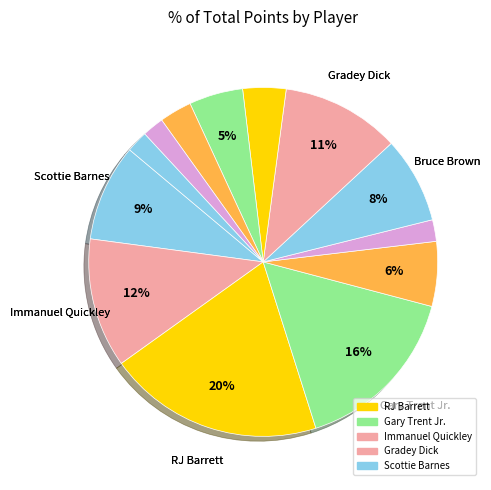

How many slices are in this pie chart?

13